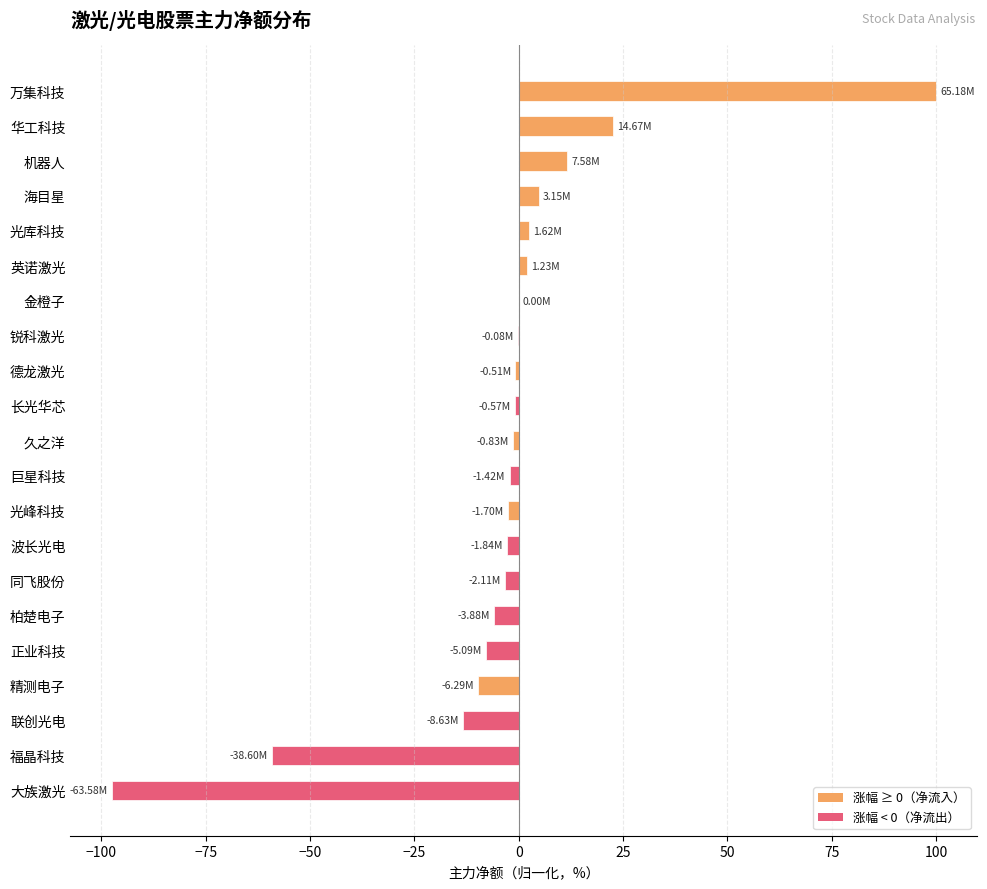

Which has a higher value, 华工科技 or 光峰科技?

华工科技